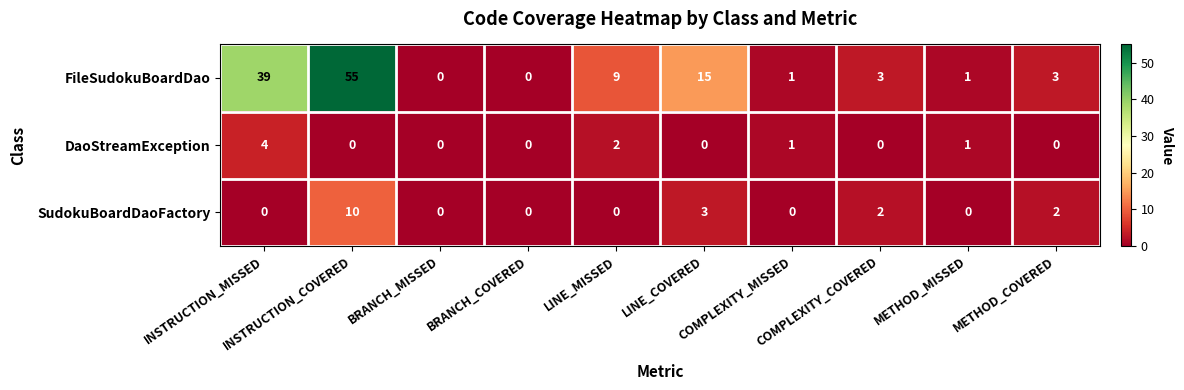

What is the sum of all FileSudokuBoardDao values?

126